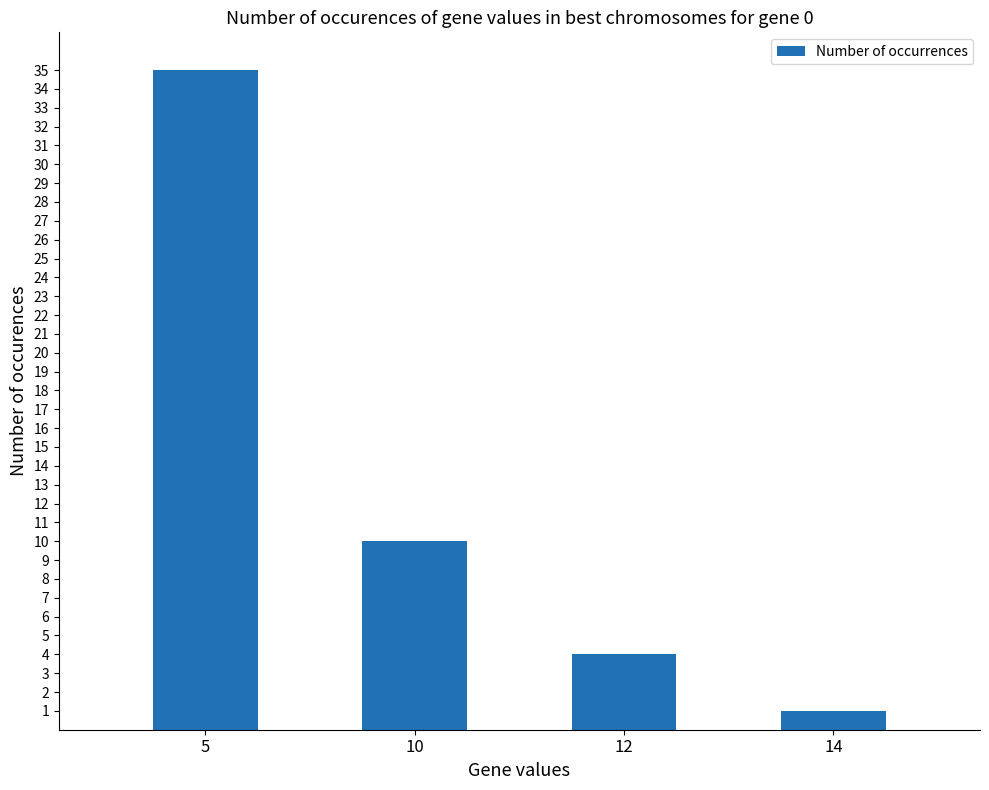

What is the value of the 2nd bar from the left?

10